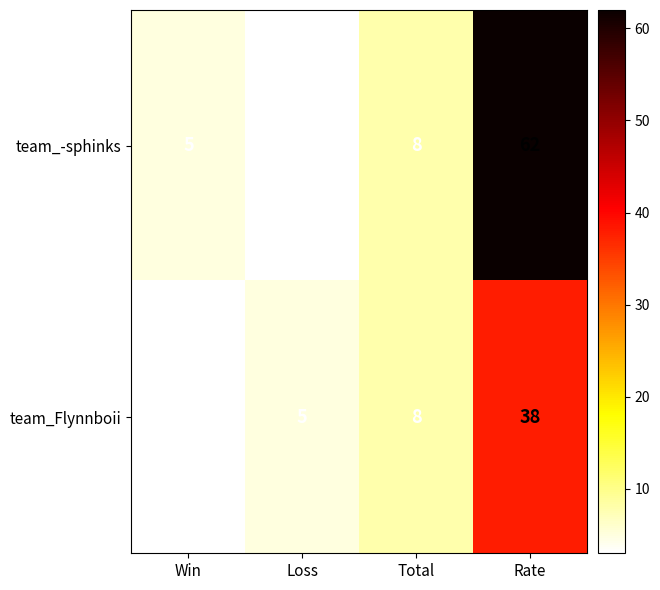

Is it true that team_-sphinks equals 8 at Total?

True